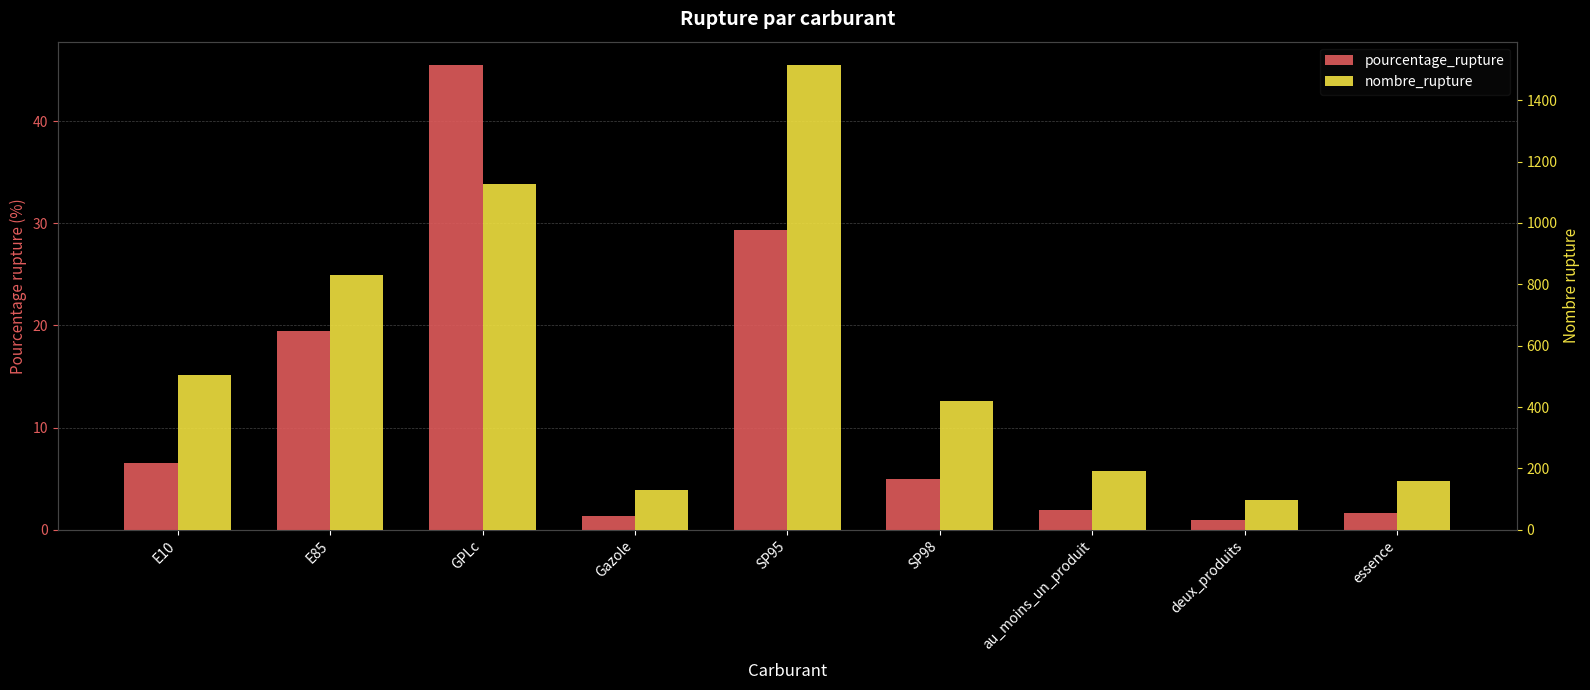

Count the number of data series in this chart.

2